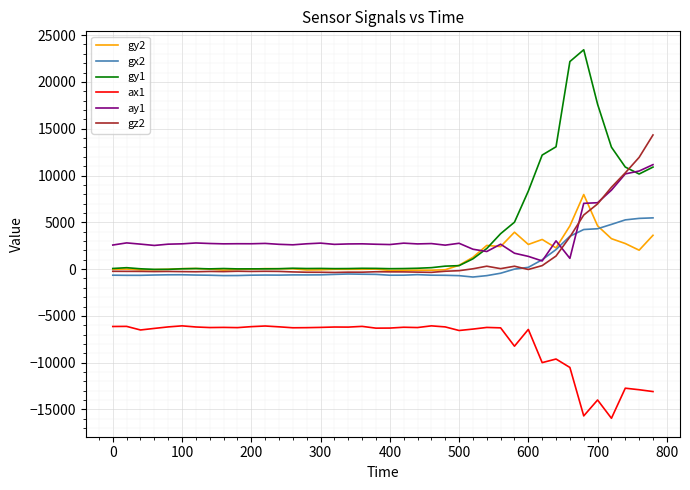

Count the number of categories in the chart.

40